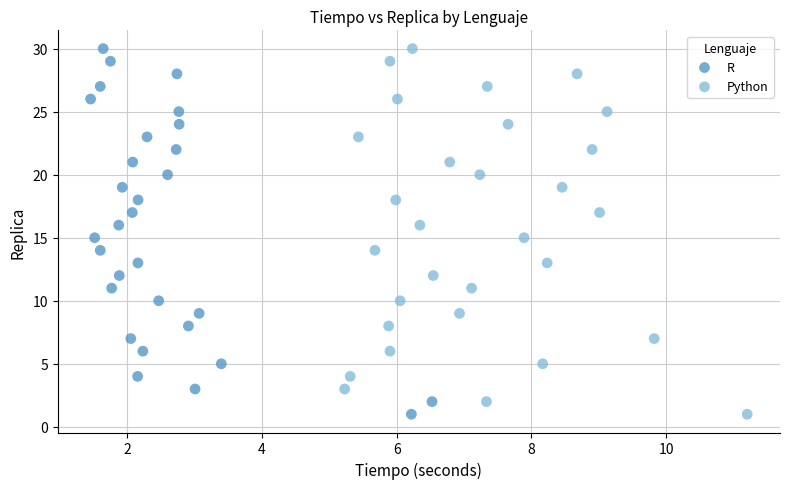

What are all the series names shown in the legend?

R, Python